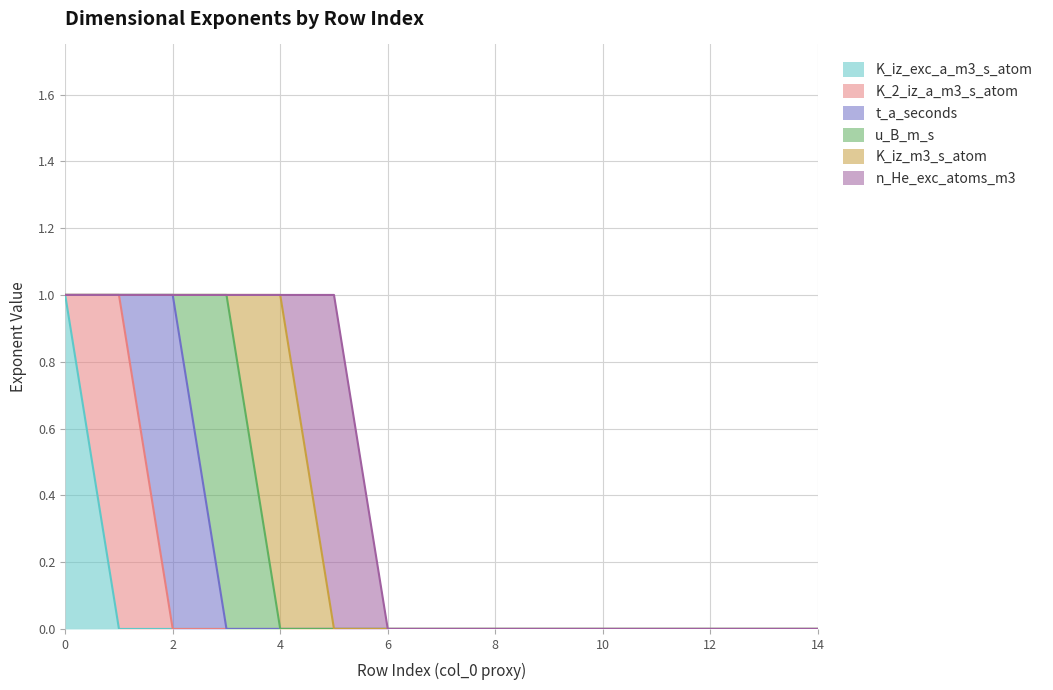

What is the value of the t_a_seconds point at the 3rd from the left?

1